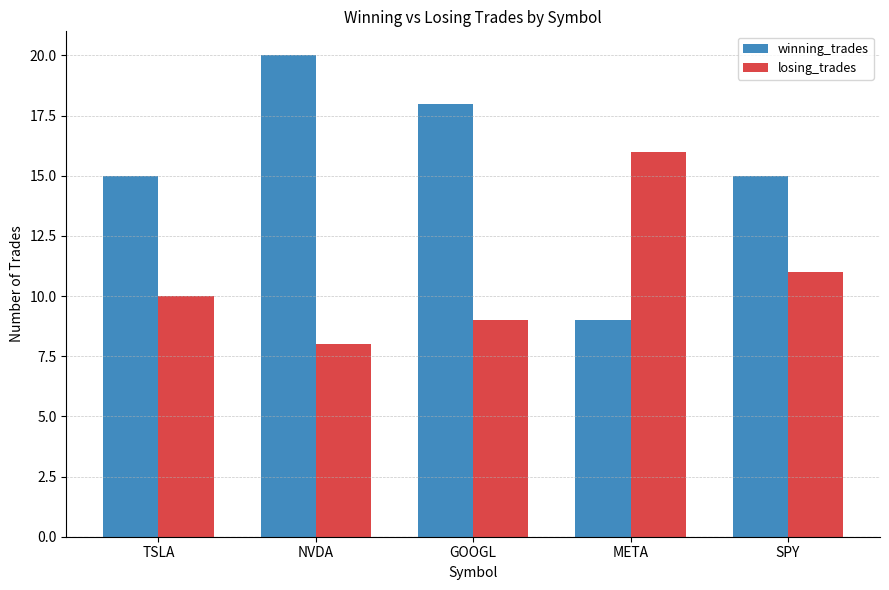

What is the label of the 2nd bar from the right?

META